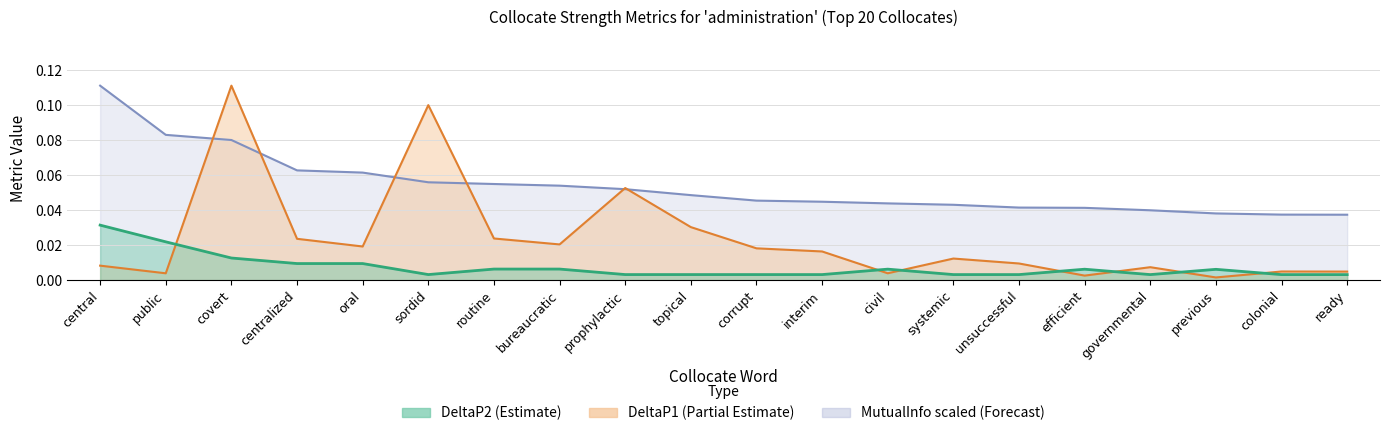

Which has a higher value, centralized or bureaucratic?

centralized